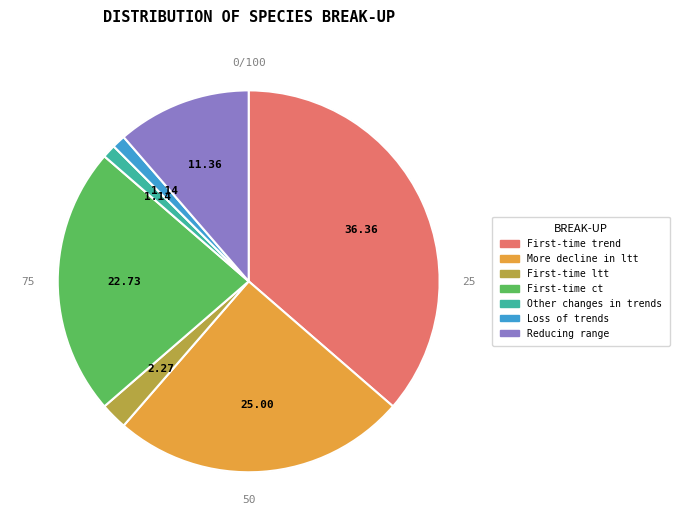

Count the number of slices in the pie.

7